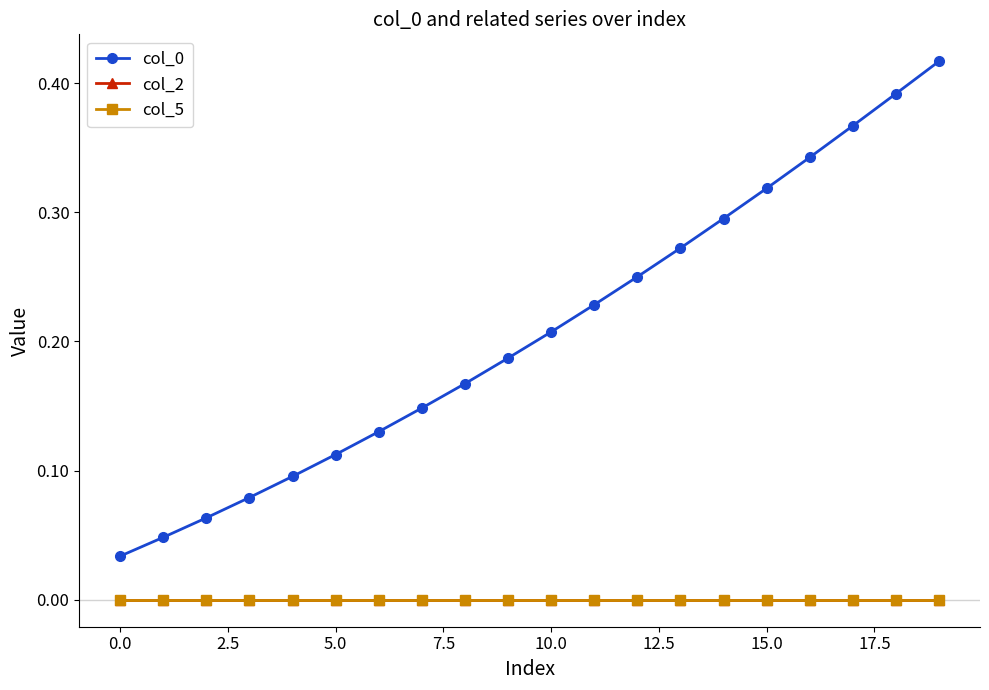

Does the chart display data point markers on the line(s)?

Yes